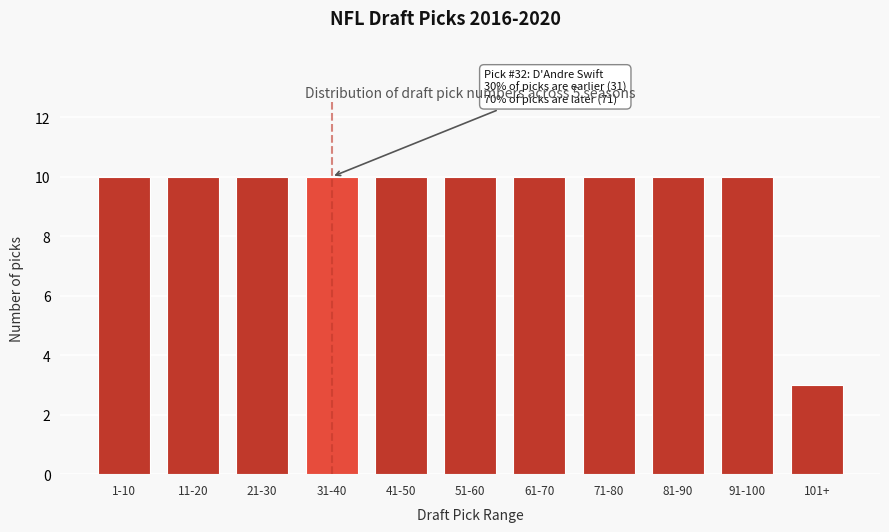

Reading right to left, extract all data points from this chart.

101+=3	91-100=10	81-90=10	71-80=10	61-70=10	51-60=10	41-50=10	31-40=10	21-30=10	11-20=10	1-10=10